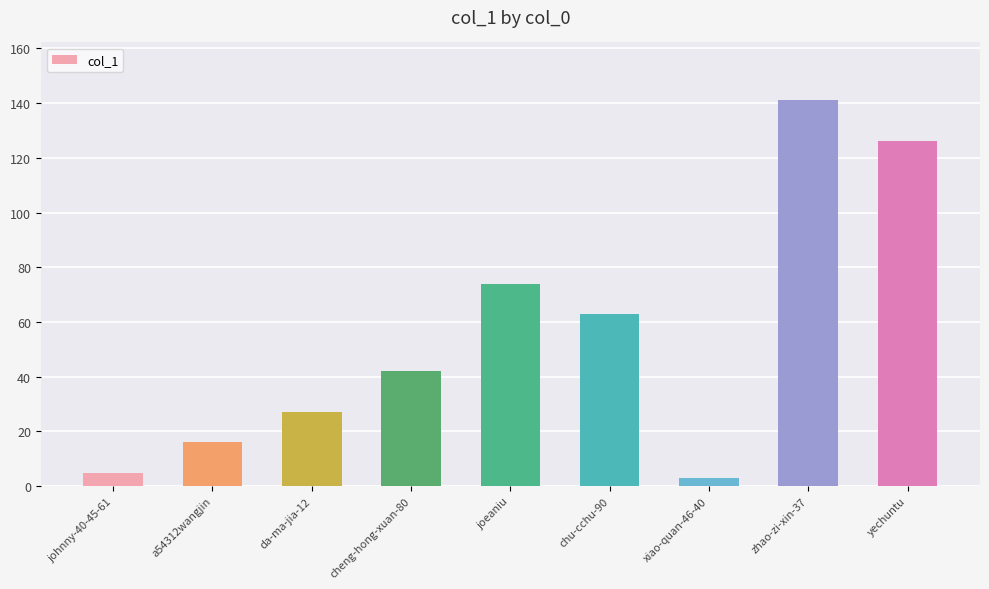

True or false: the data shows 126 at yechuntu.

True